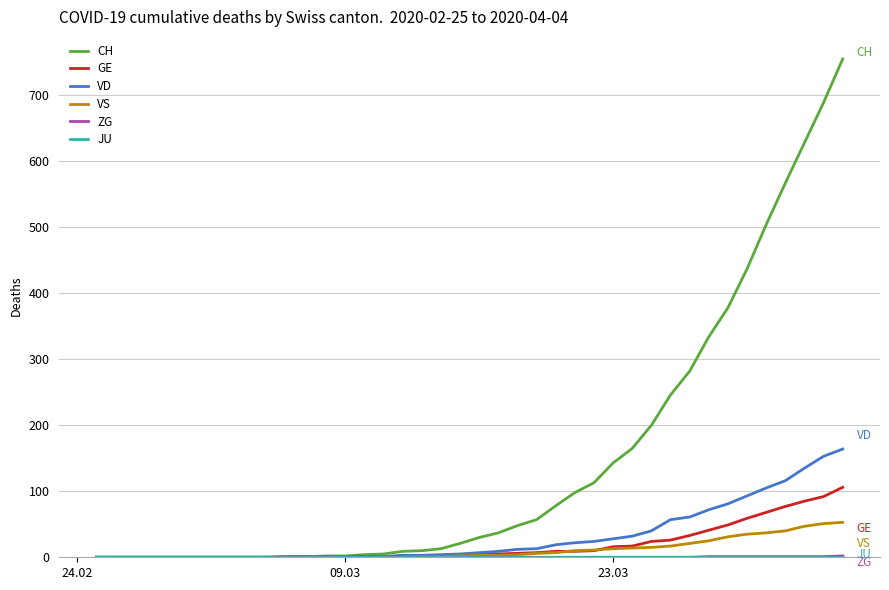

Which series has the widest spread of values?

CH